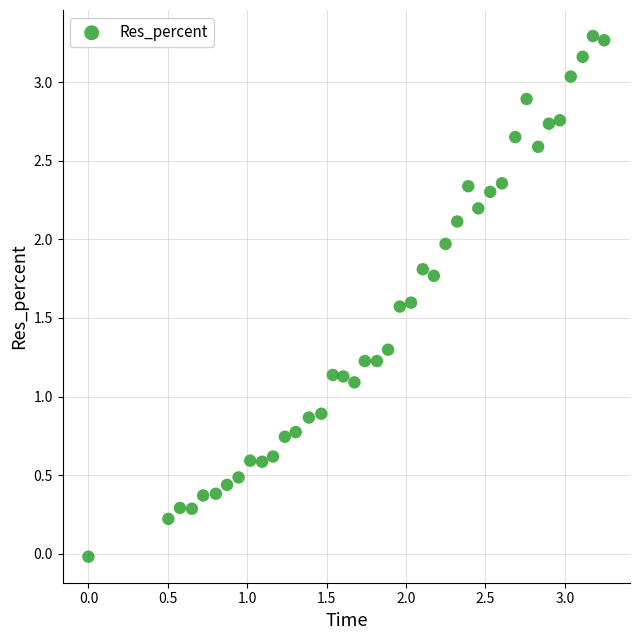

What is the range of Y values (max minus min)?

3.3